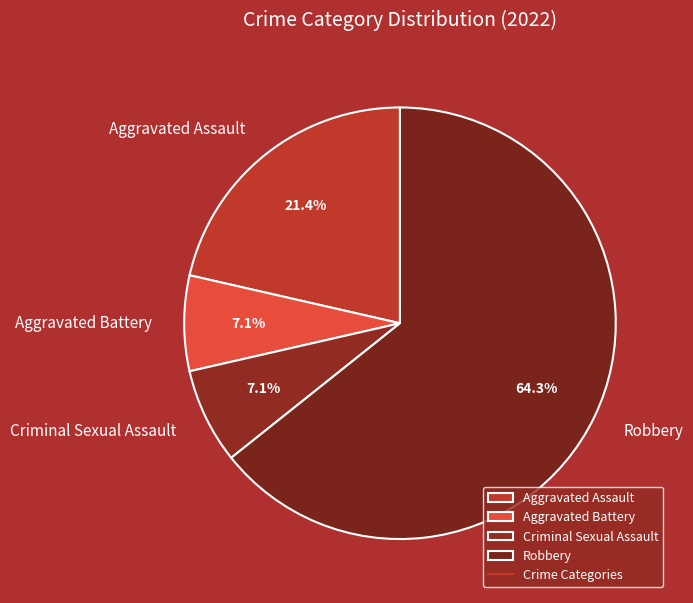

Is there a majority slice in this chart?

Yes